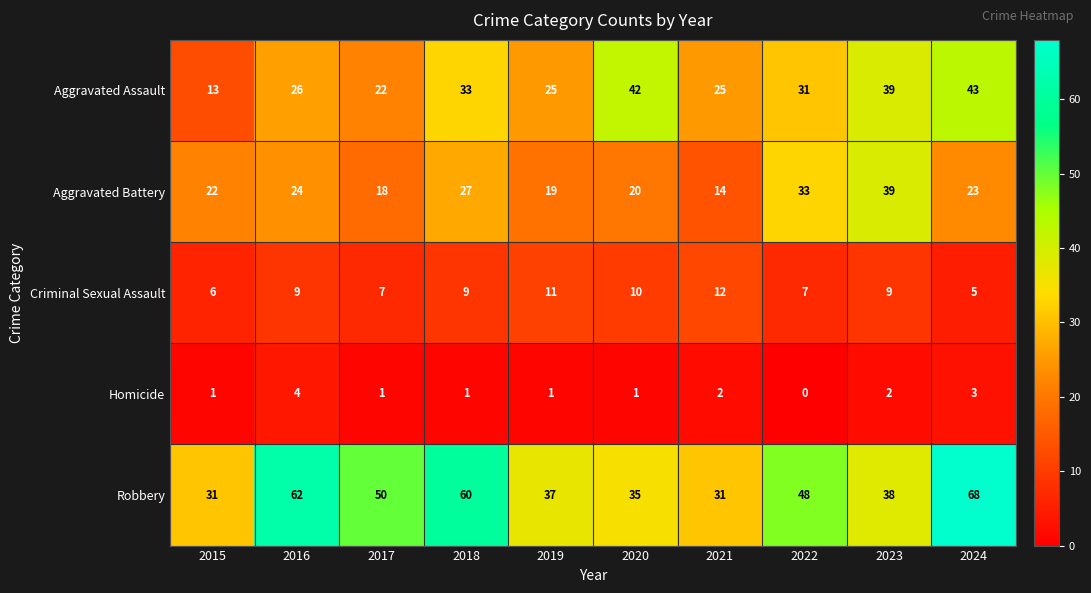

List the series in order of their peak value, highest first.

Robbery, Aggravated Assault, Aggravated Battery, Criminal Sexual Assault, Homicide